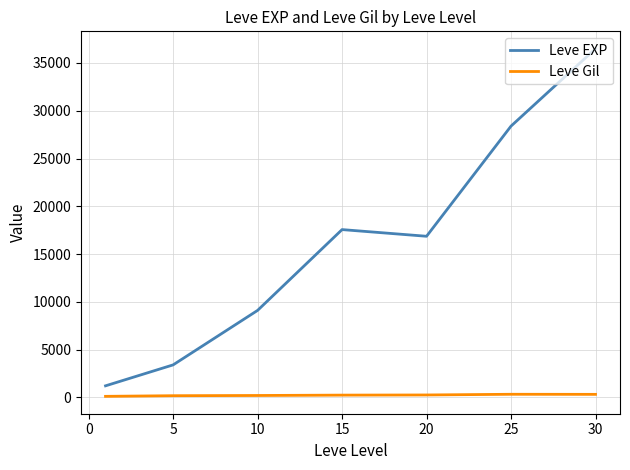

True or false: Leve EXP has more than 1 interior local peaks.

False